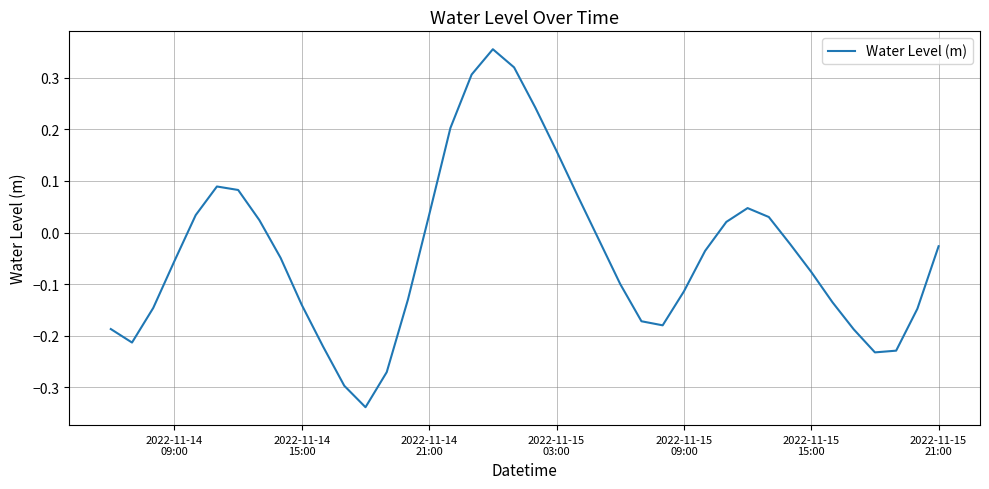

What is the difference between the maximum and minimum values?

0.7